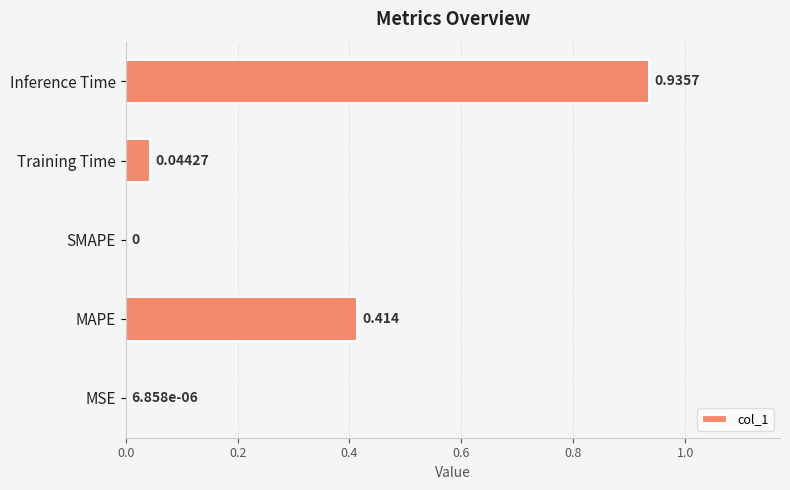

At which category does the chart reach its peak across all series?

Inference Time